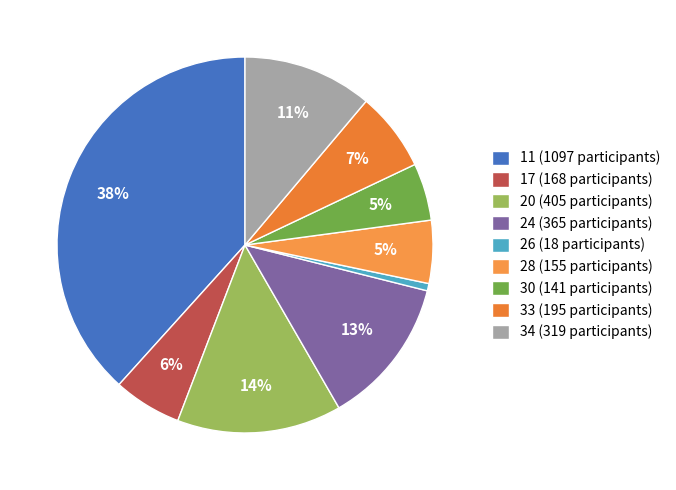

Count the number of slices in the pie.

9